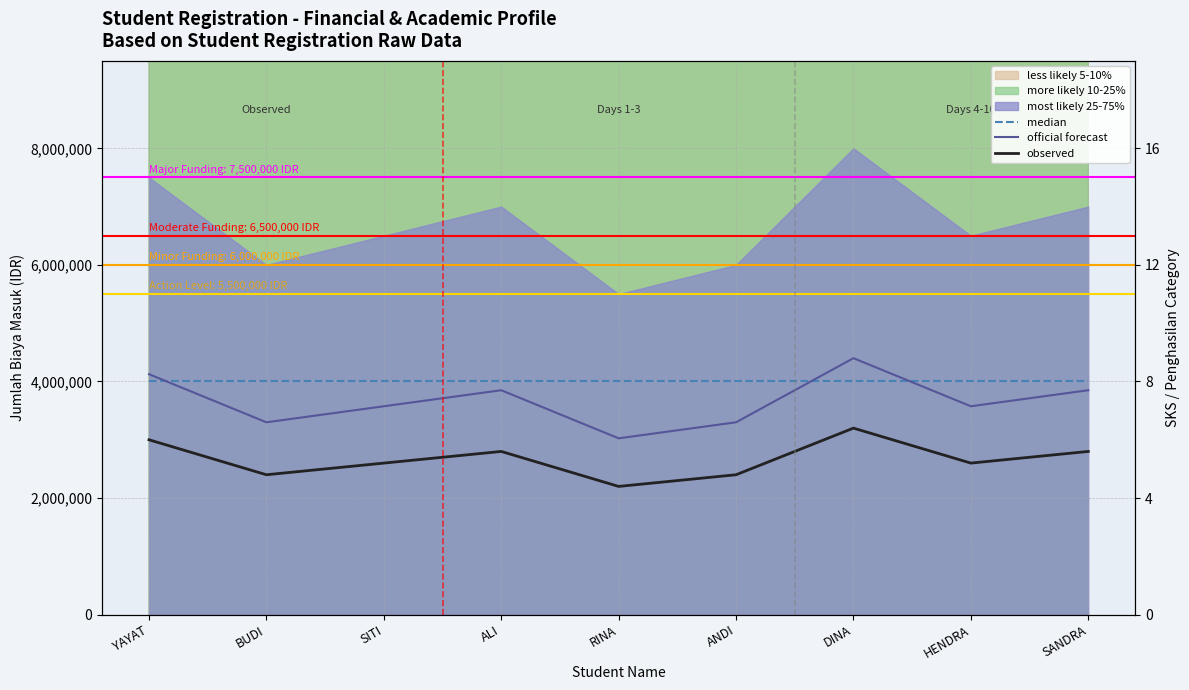

Where do official forecast and median first cross each other?

YAYAT and BUDI